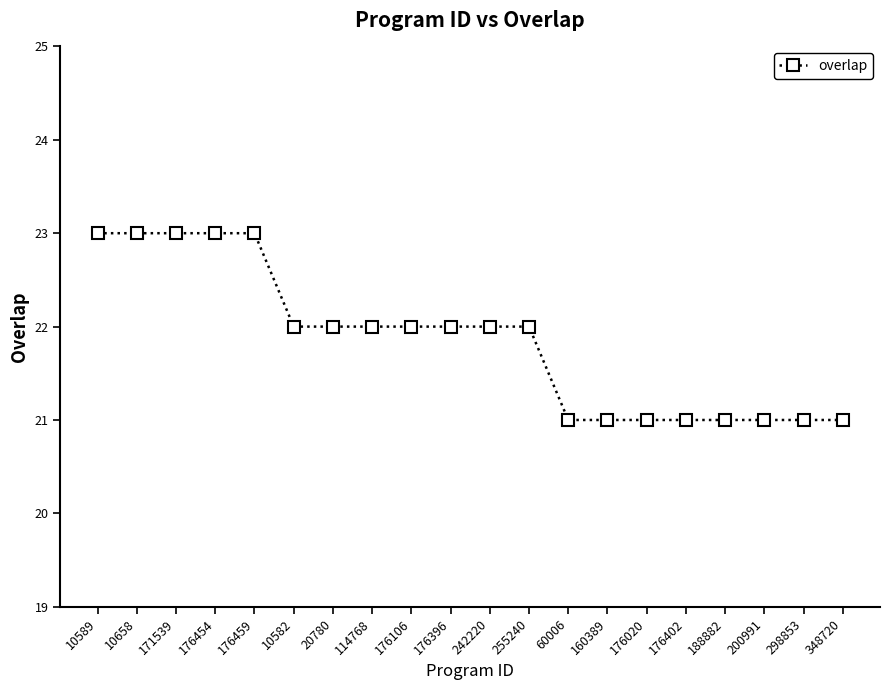

True or false: the data shows 11 at 255240.

False